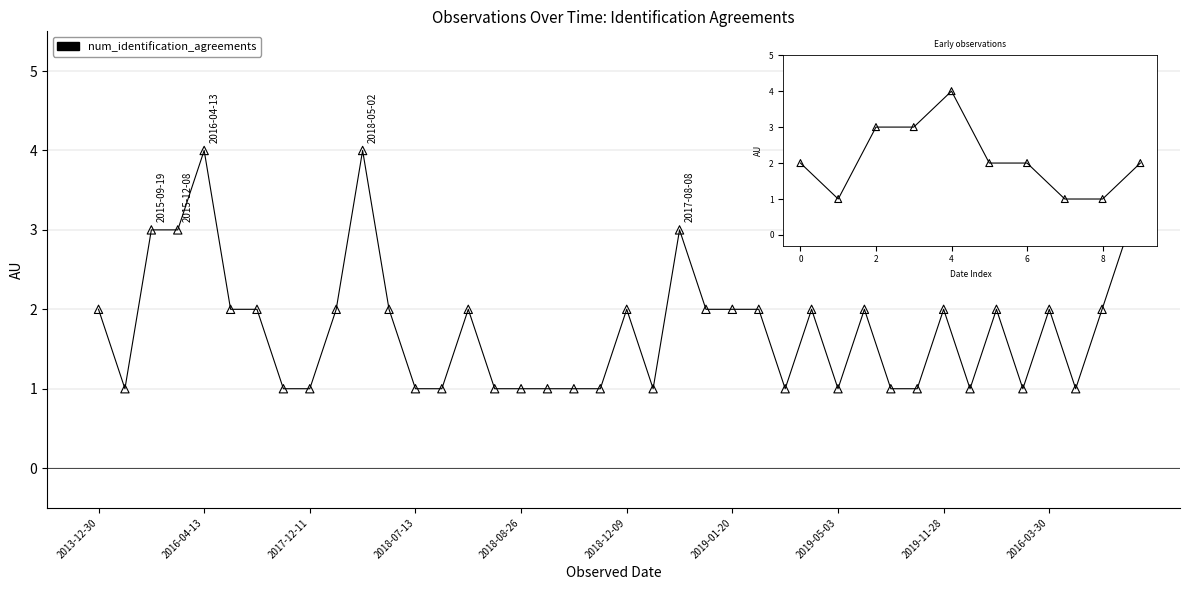

What is the difference between the maximum and minimum values?

3